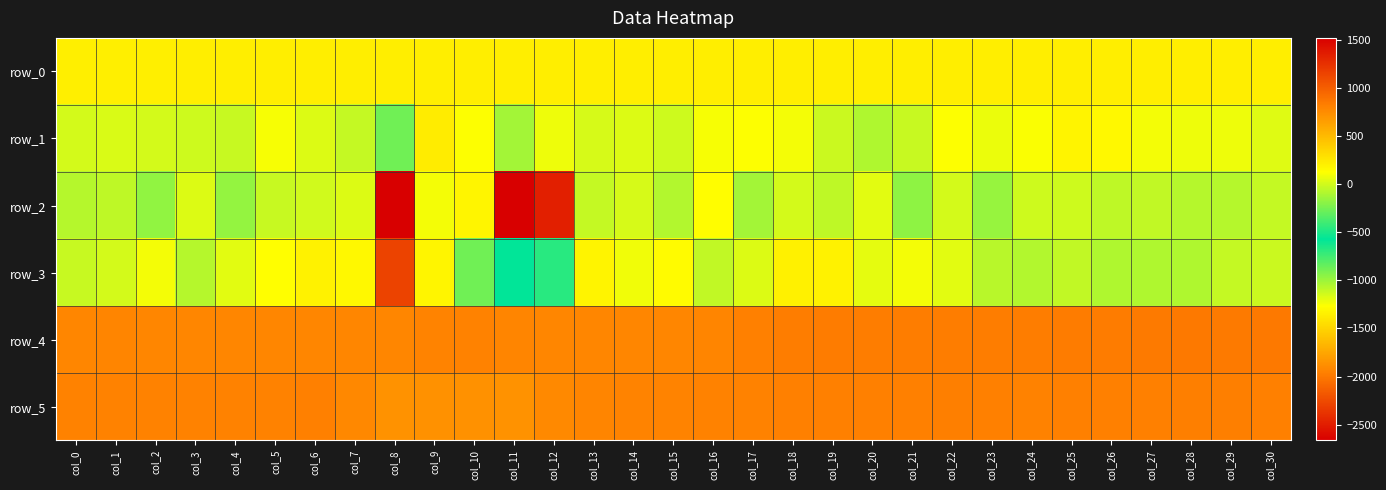

Which series has the largest total across all categories?

row_4